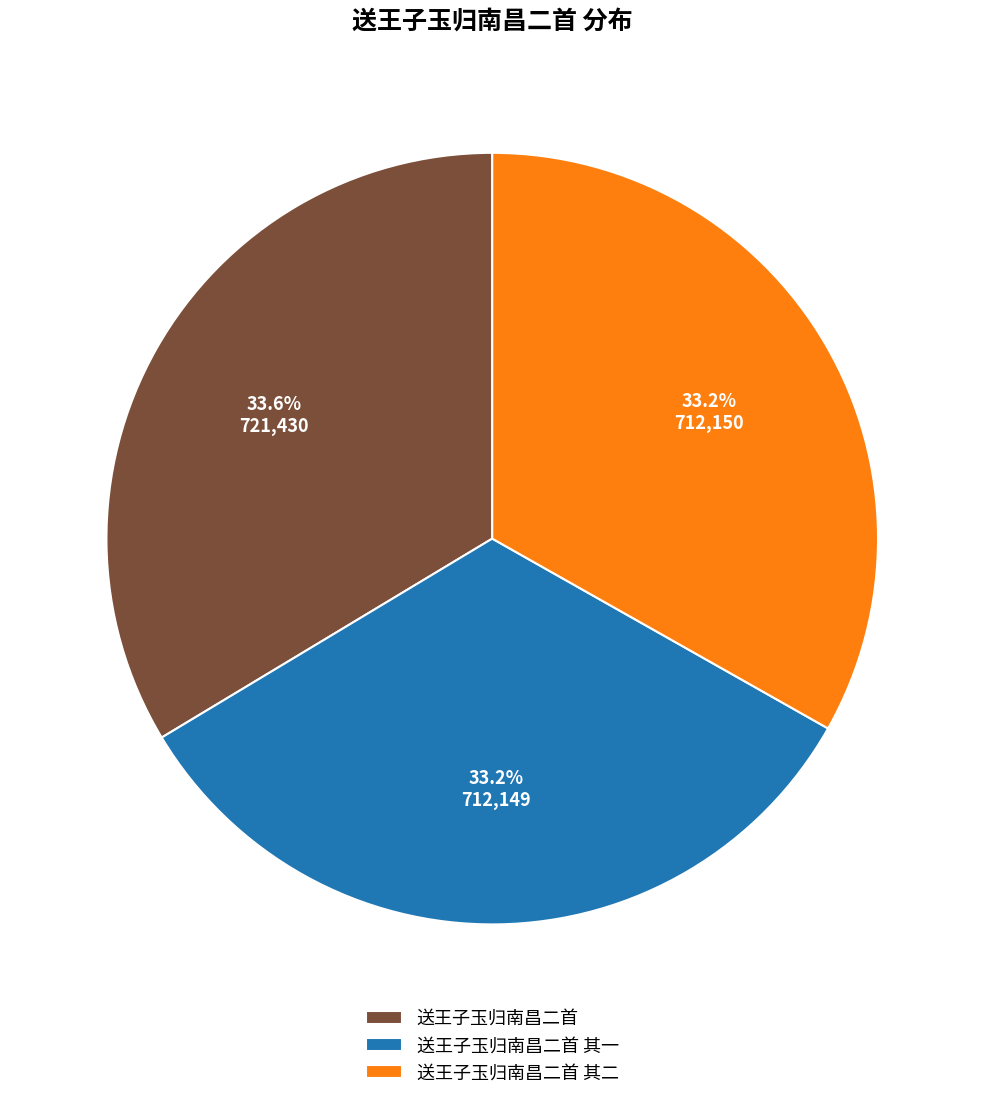

To the nearest percent, what percentage of the pie is 送王子玉归南昌二首 其二?

33%